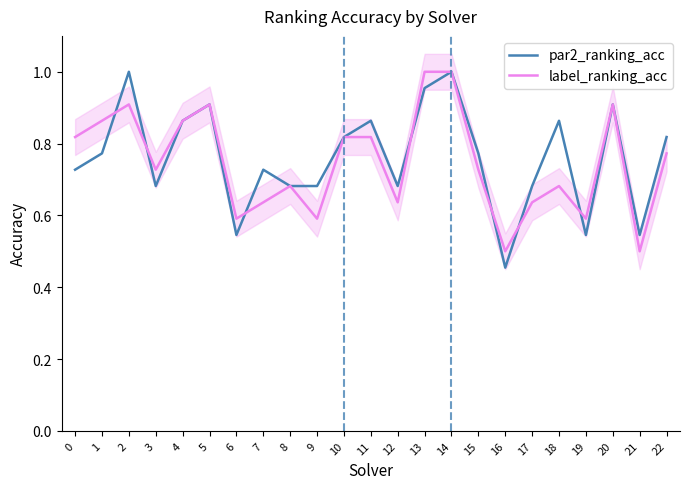

Which series has the largest range (max minus min)?

par2_ranking_acc